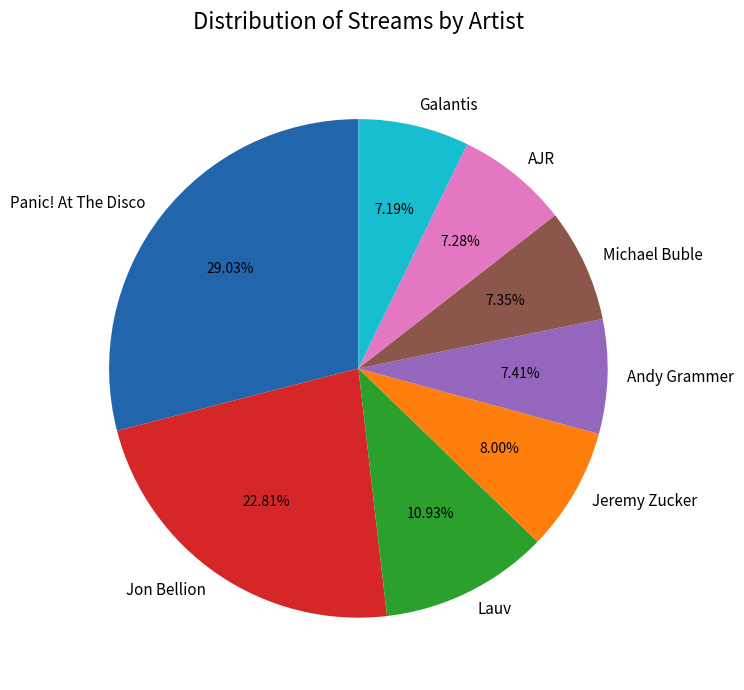

Does Panic! At The Disco represent more than half of the total?

No